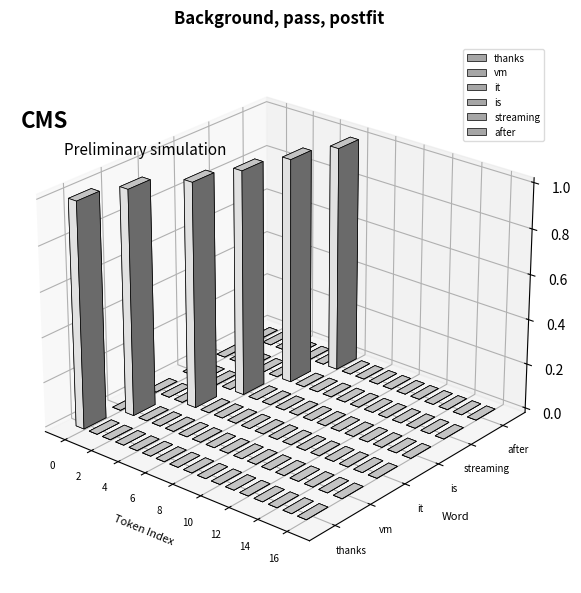

Is the value of after at 8 greater than the value of vm at 16?

No